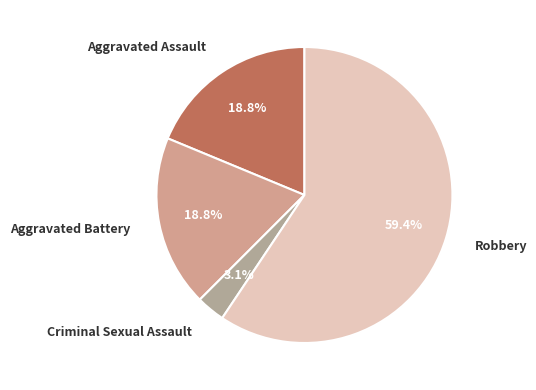

What percentage is NOT represented by Criminal Sexual Assault?

96.9%